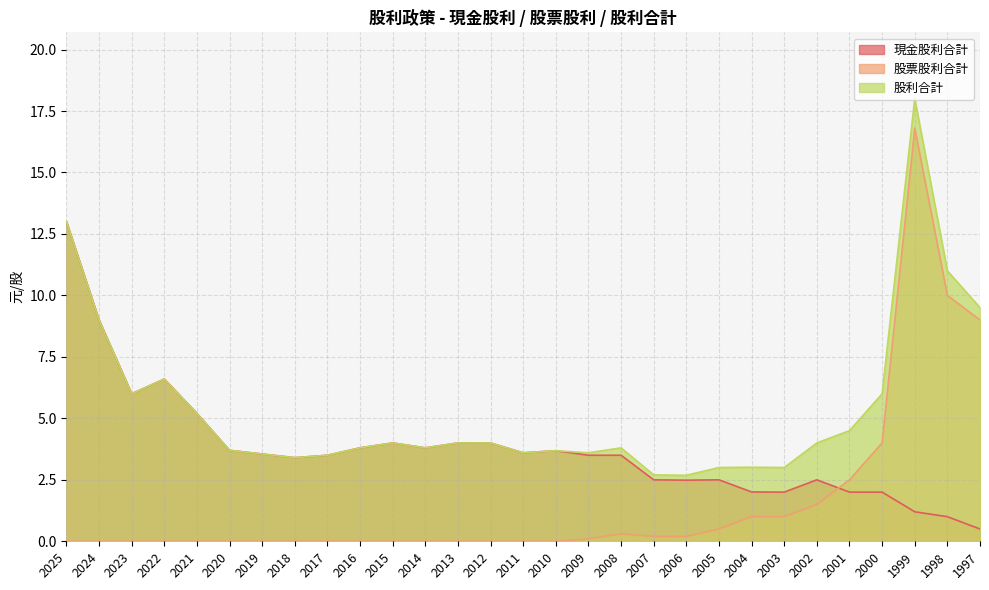

How many values in the 現金股利合計 series are below 3?

11